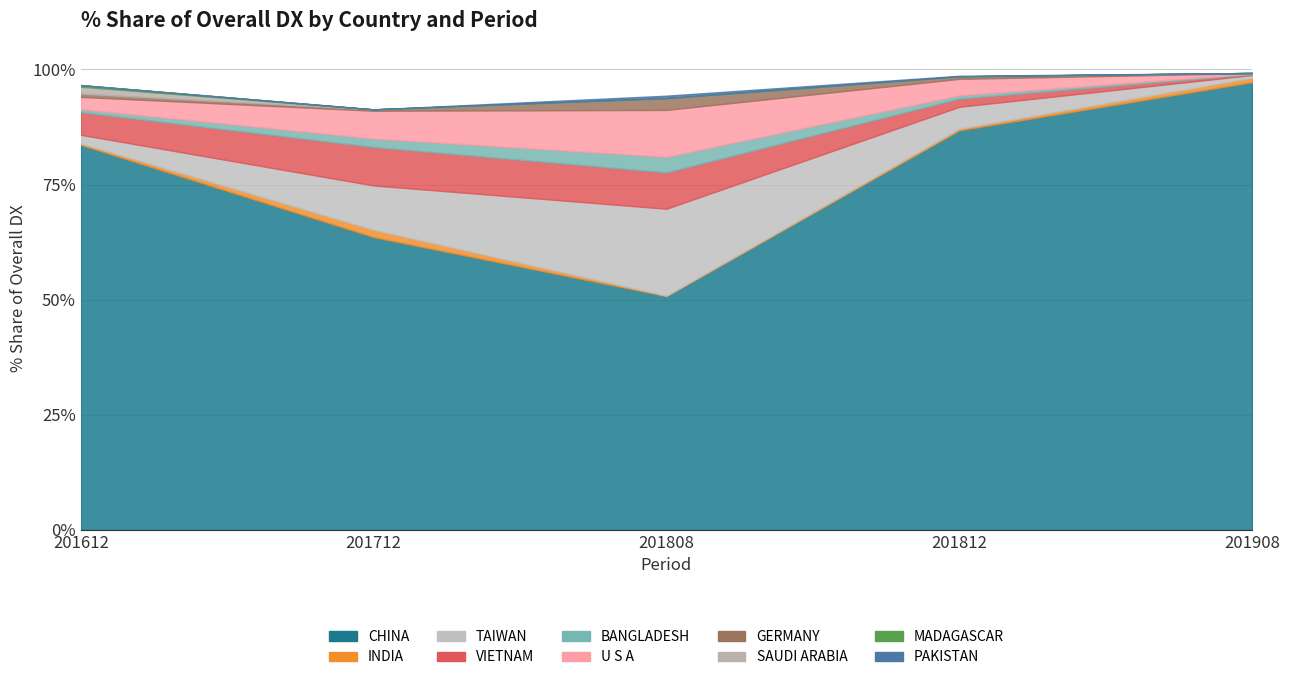

Reading left to right, list all the values displayed in this chart.

201612_% Share of overall DX: 83.6	0.3	1.9	4.9	0.7	2.7	0.7	1.5	0.3	0.0
201712_% Share of overall DX: 63.6	1.6	9.6	8.3	1.8	6.0	0.3	0.0	0.0	0.0
201808_% Share of overall DX: 50.8	0.1	18.9	7.9	3.4	10.2	2.6	0.0	0.0	0.5
201812_% Share of overall DX: 86.8	0.4	4.8	1.8	0.7	3.6	0.5	0.0	0.0	0.1
201908_% Share of overall DX: 97.2	0.9	0.6	0.2	0.2	0.1	0.0	0.0	0.0	0.0